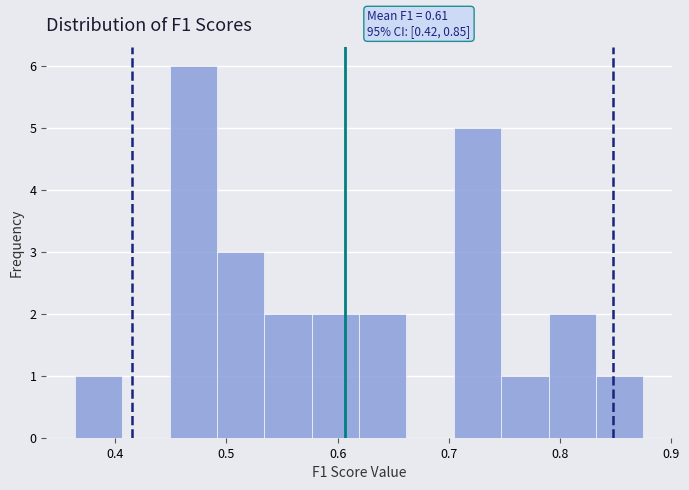

Which range on the x-axis has the tallest bar?

0.45 to 0.49